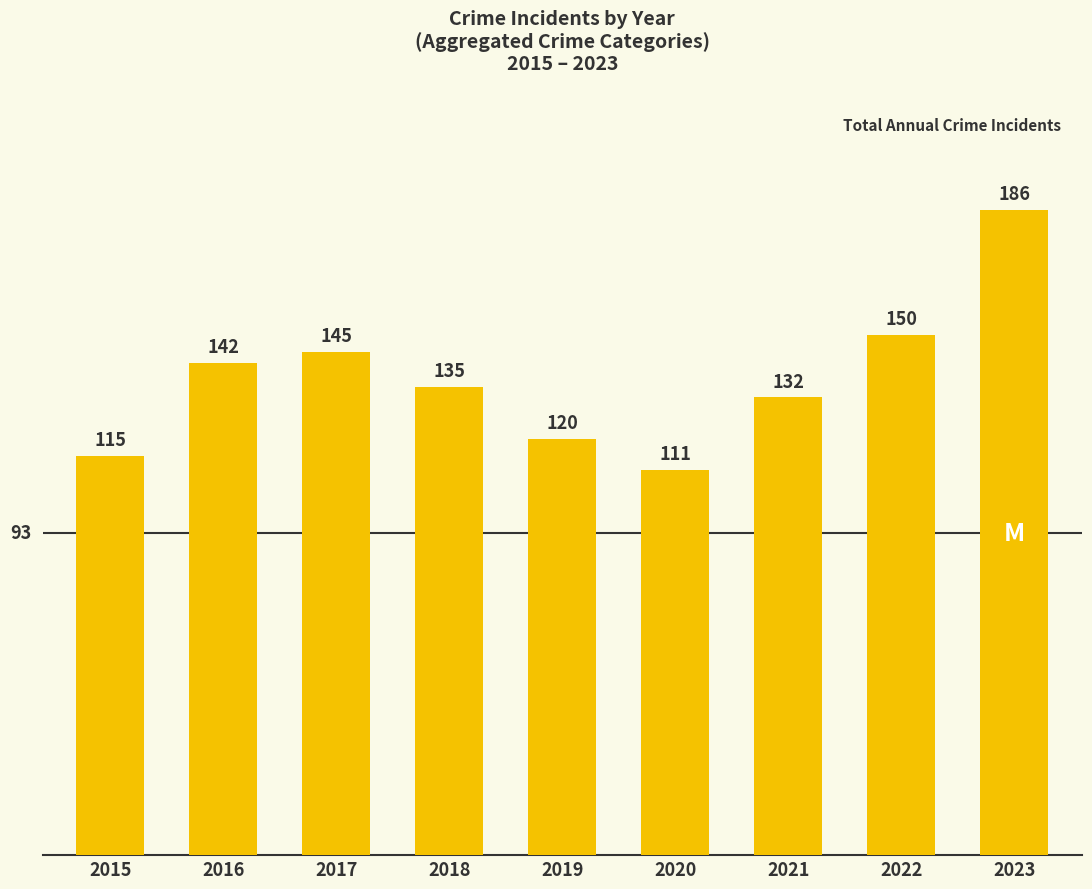

What is the maximum value shown in the chart?

186